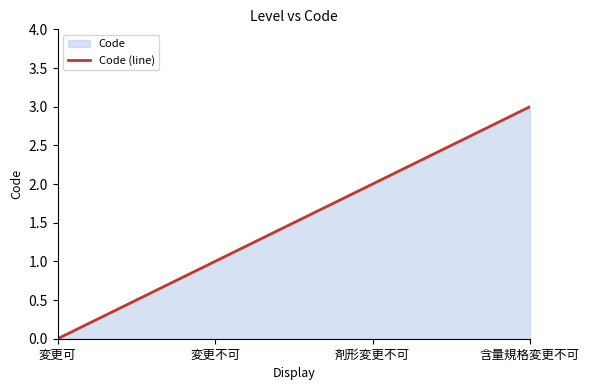

List the labels in order of value, smallest first.

変更可, 変更不可, 剤形変更不可, 含量規格変更不可